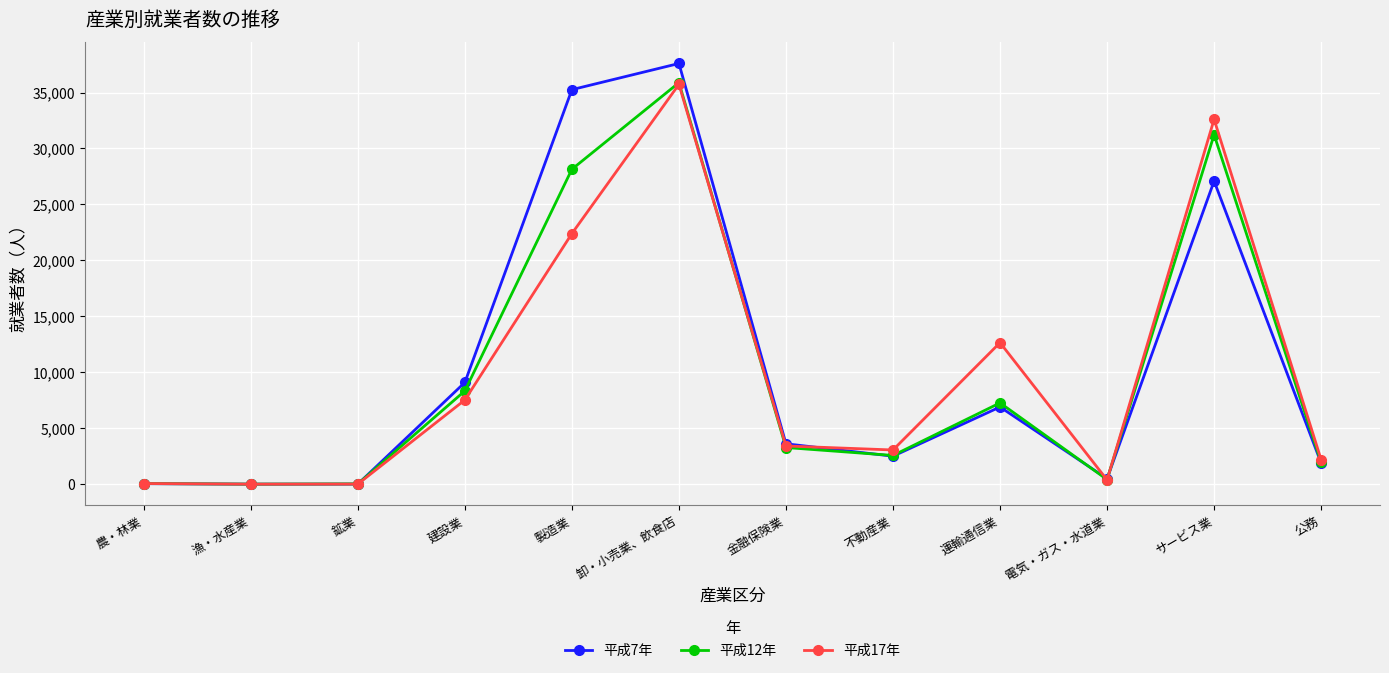

Which series has the largest total across all categories?

平成7年